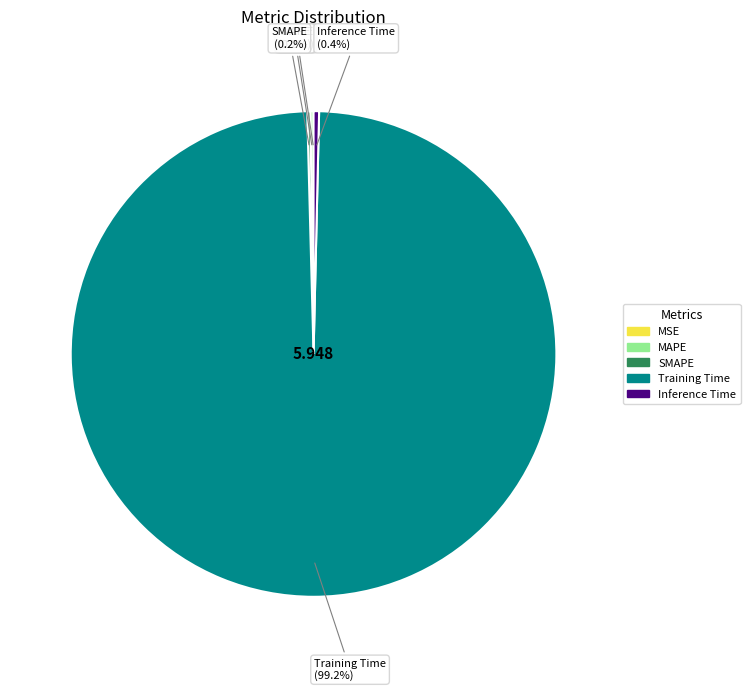

Which has a higher value, Training Time or Inference Time?

Training Time